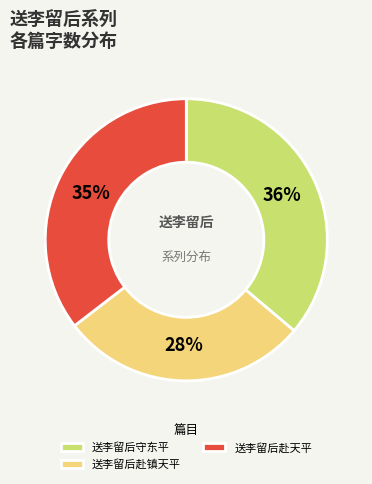

Rank the categories by value from lowest to highest.

送李留后赴镇天平, 送李留后赴天平, 送李留后守东平